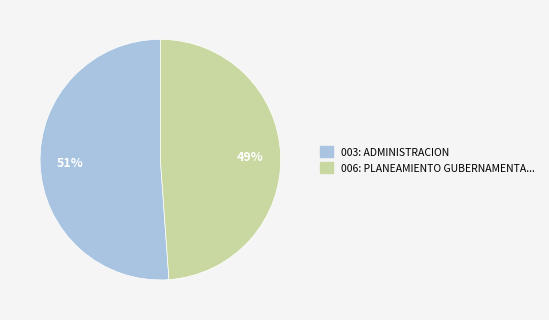

Does any single category account for the majority?

Yes